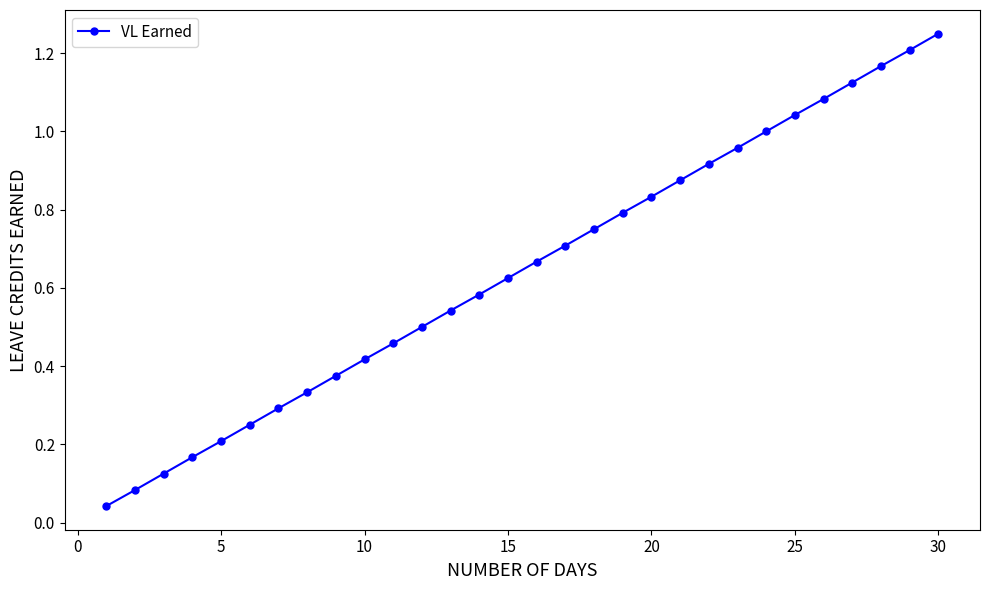

True or false: there are more than 2 points higher than both neighbors.

False